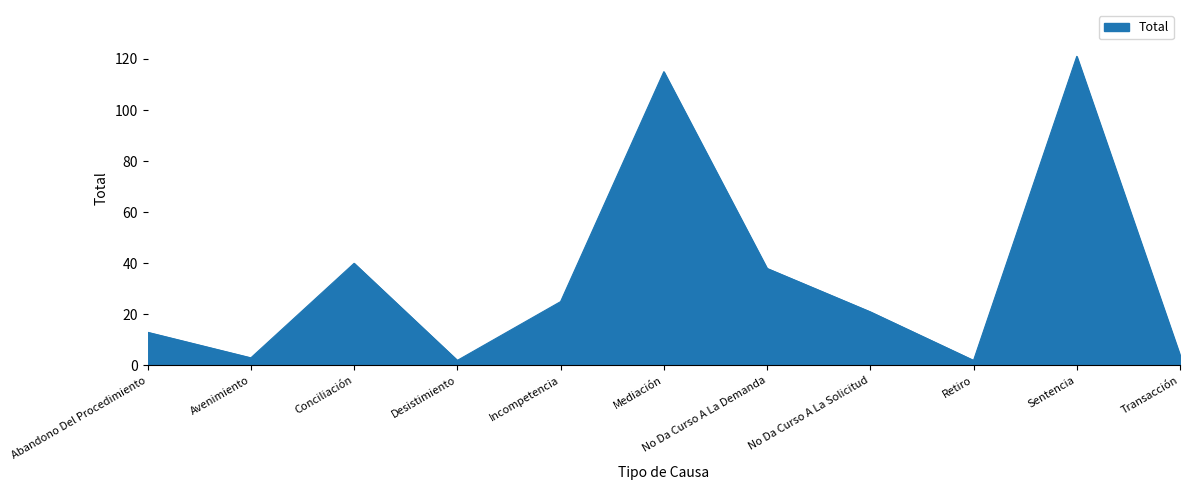

Where is the first local minimum?

Avenimiento